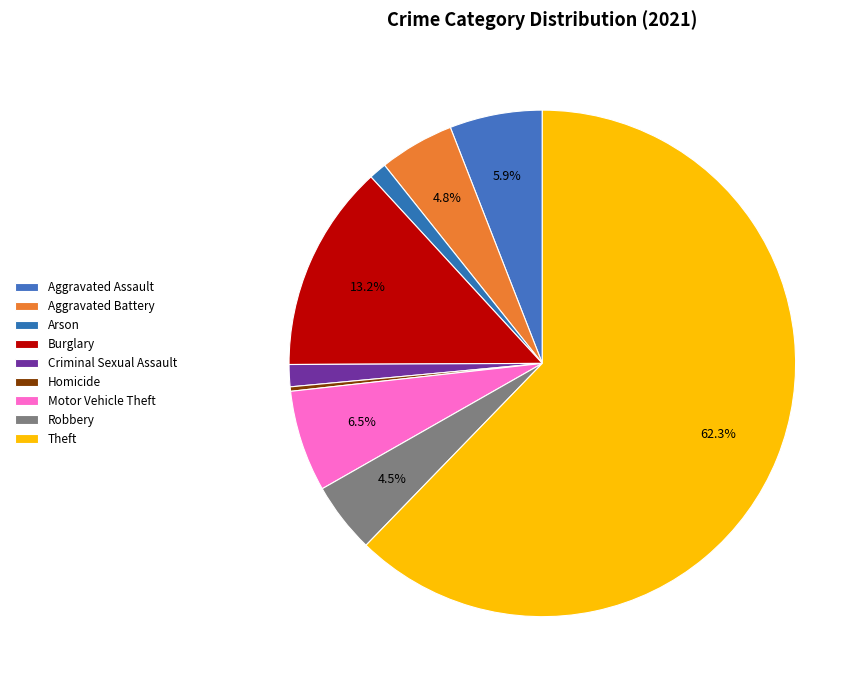

How many segments does this pie chart have?

9